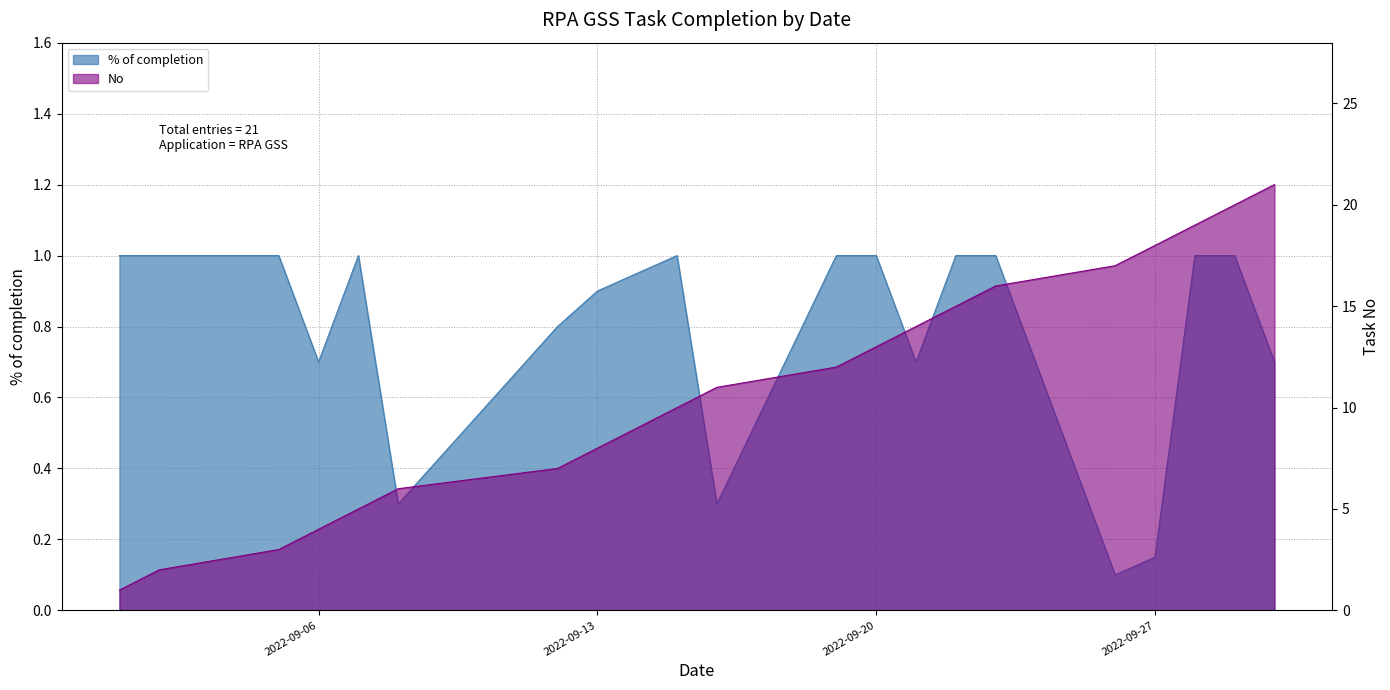

Which series has the largest total across all categories?

No